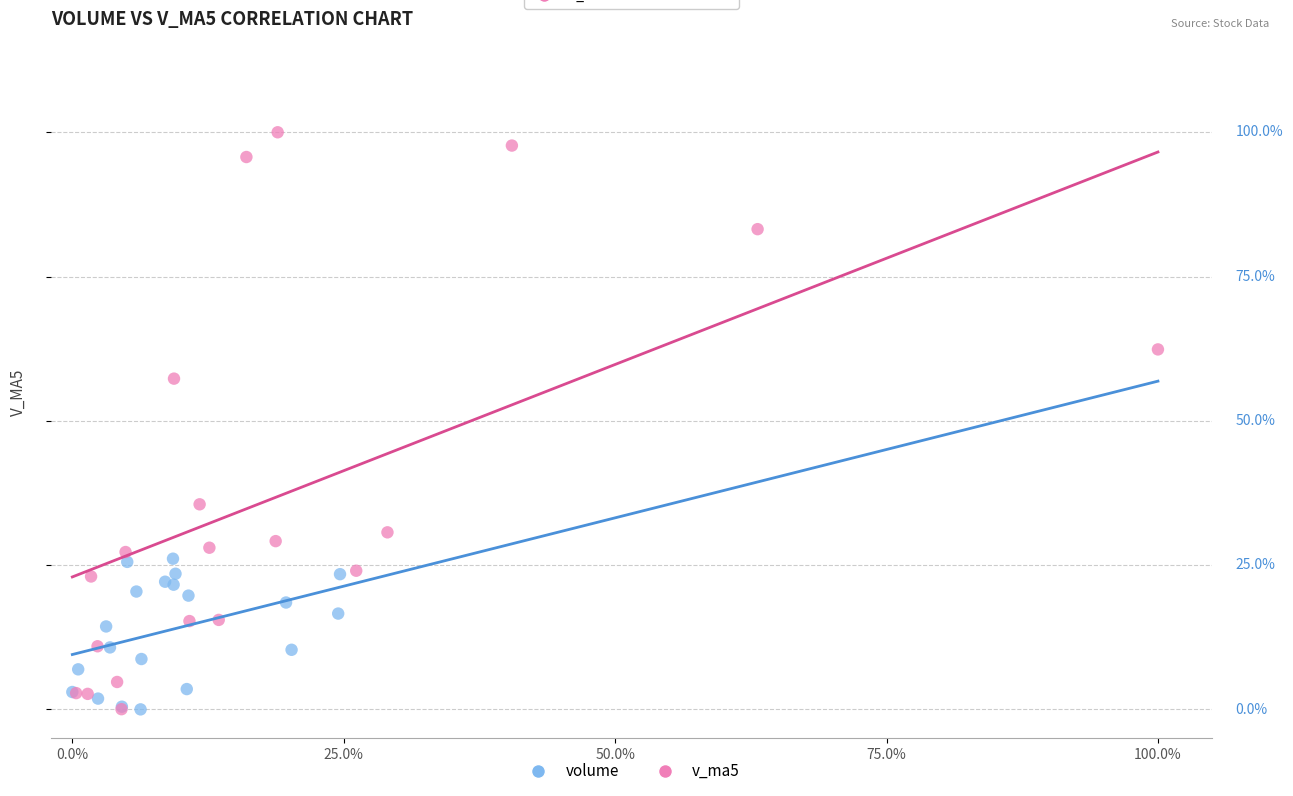

Which series has the widest spread of Y values?

v_ma5